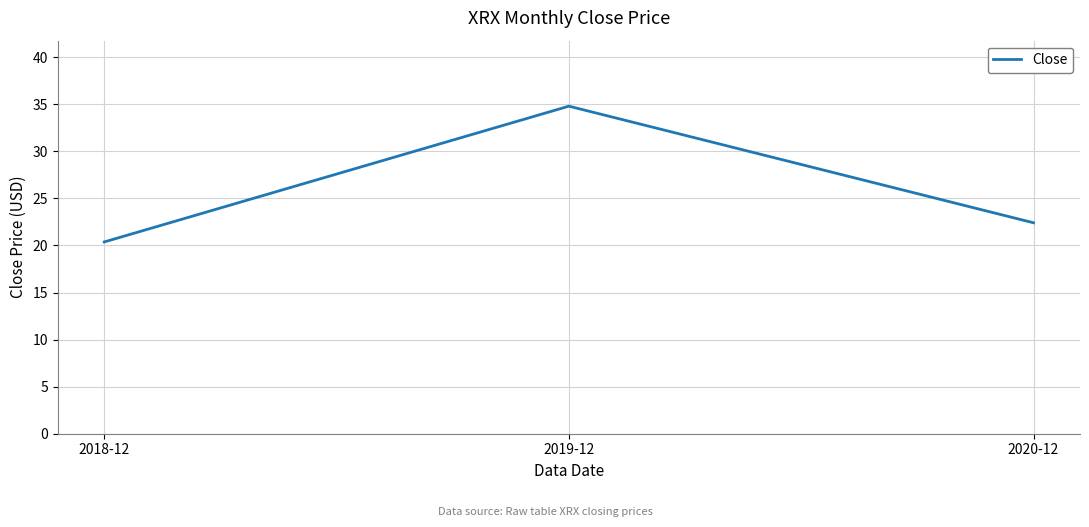

List the labels in order of value, smallest first.

2018-12, 2020-12, 2019-12